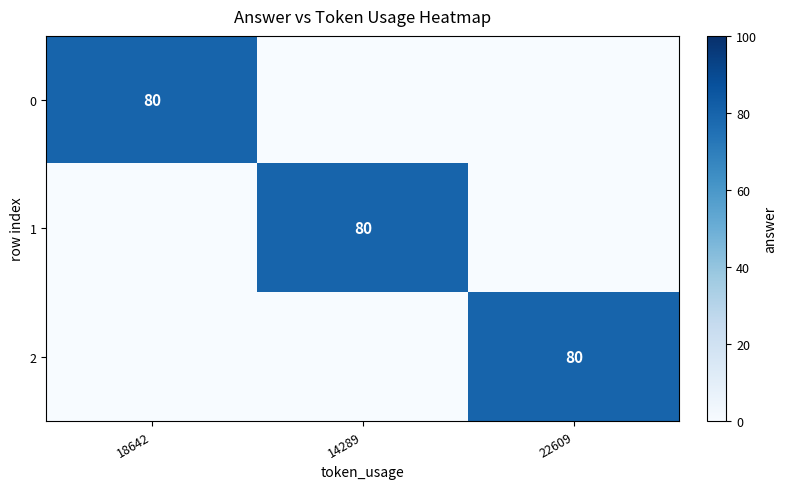

At how many categories does at least one series exceed 16?

3